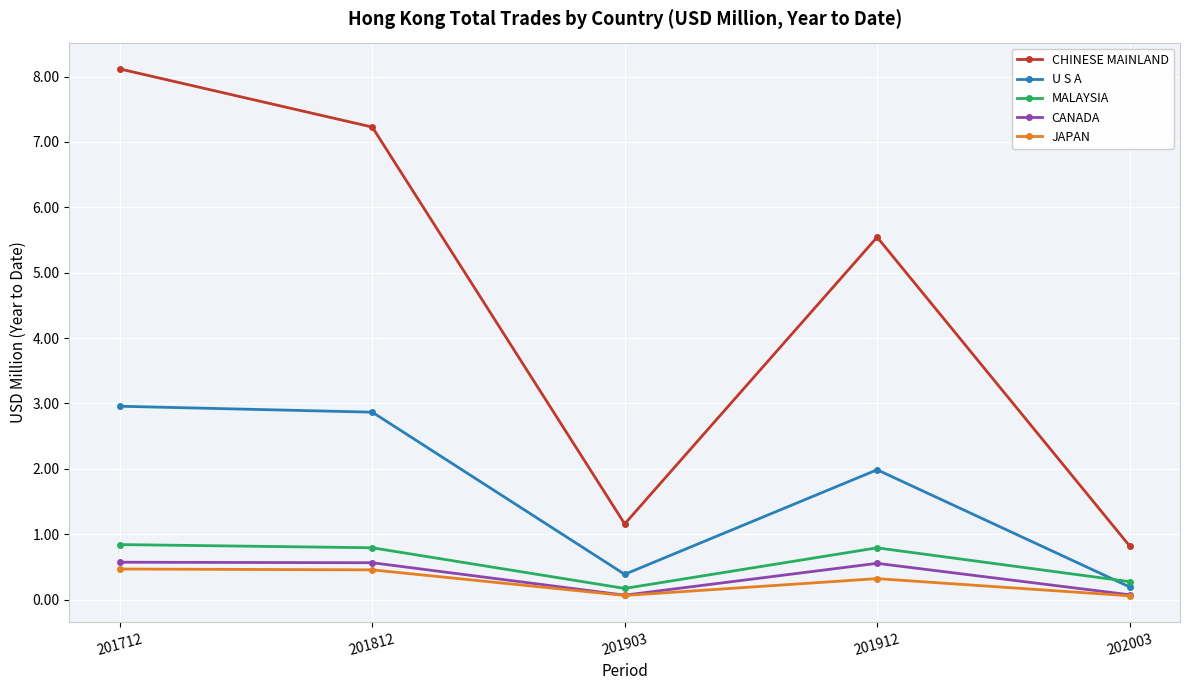

What is the value of the JAPAN point at the 2nd from the left?

0.5